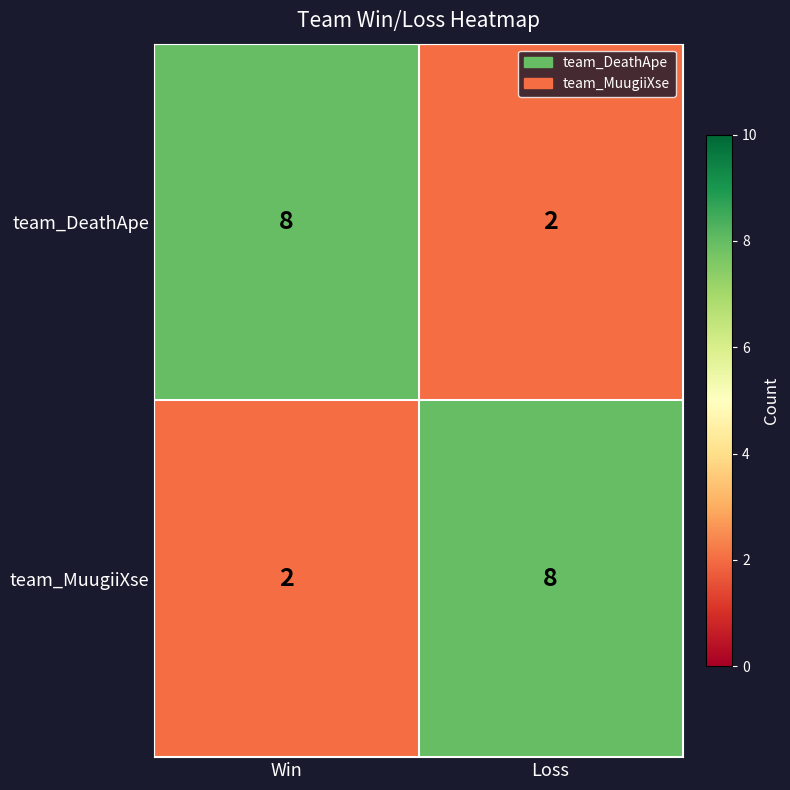

Is the value of team_DeathApe at Loss greater than the value of team_MuugiiXse at Loss?

No